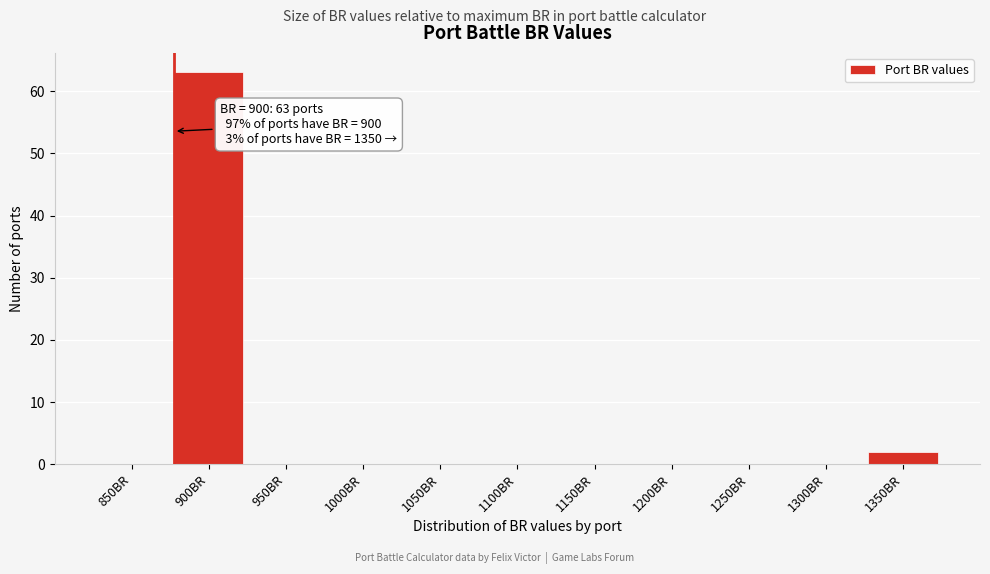

Reading right to left, list all the values displayed in this chart.

1350BR=2	1300BR=0	1250BR=0	1200BR=0	1150BR=0	1100BR=0	1050BR=0	1000BR=0	950BR=0	900BR=63	850BR=0